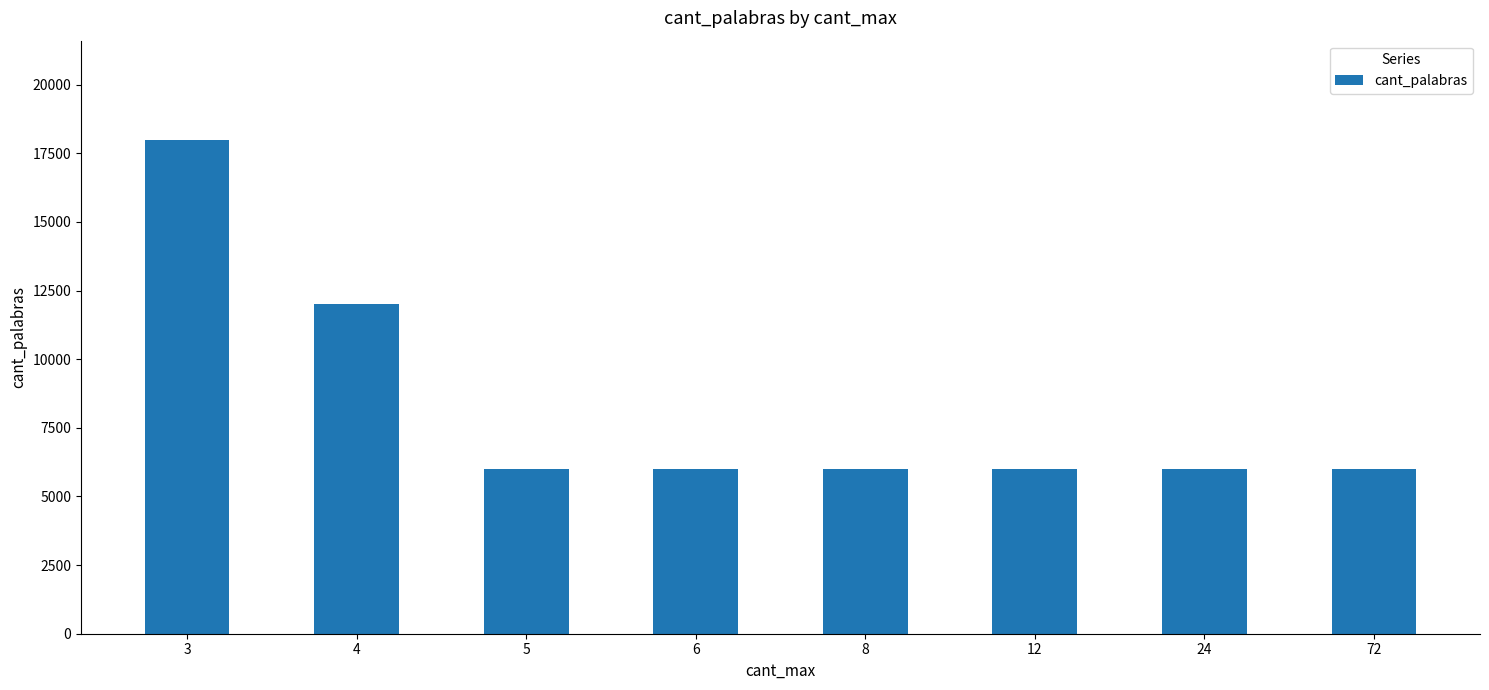

Reading right to left, transcribe all the data shown in this chart.

6000	6000	6000	6000	6000	6000	12000	18000